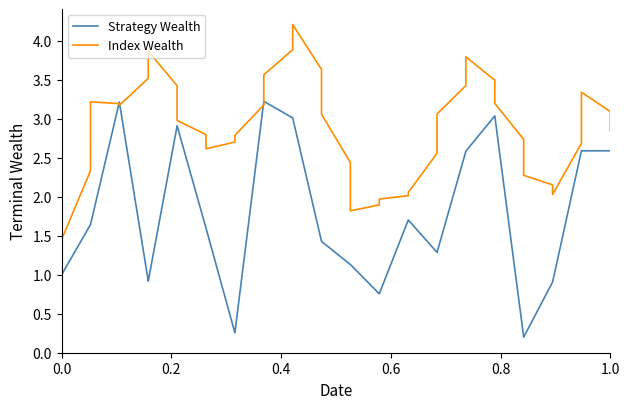

What is the sum of all Index Wealth values?

113.4